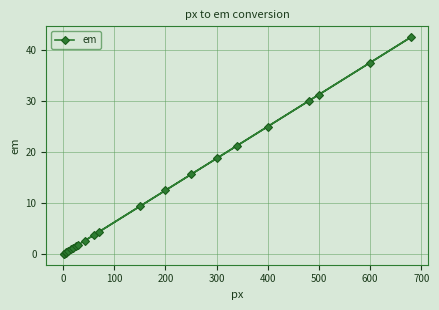

How many series are shown in this chart?

1